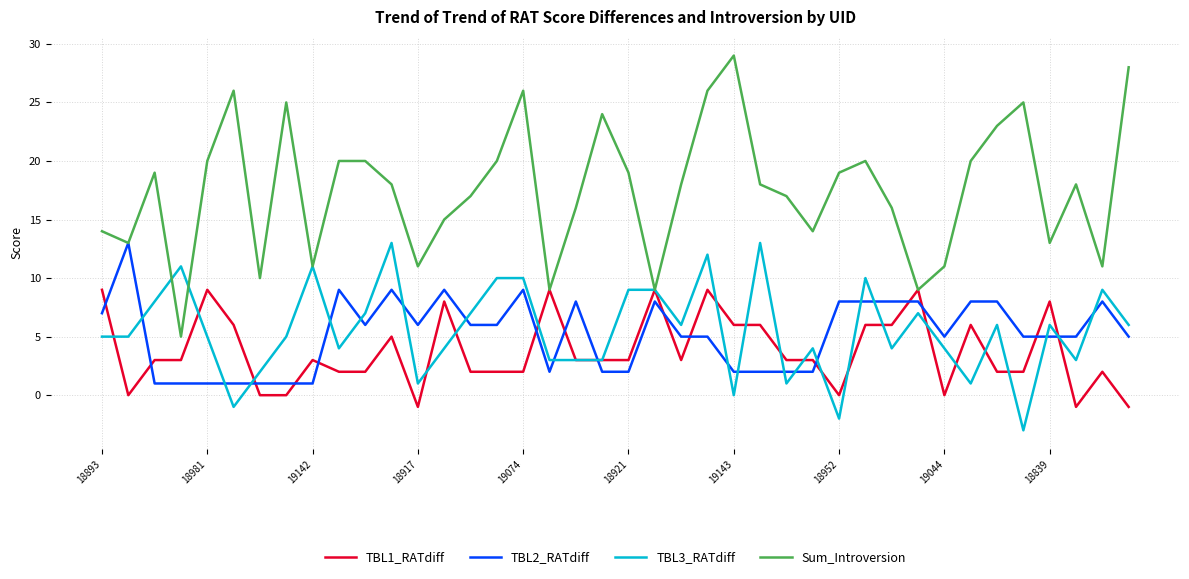

Which series has the largest range (max minus min)?

Sum_Introversion